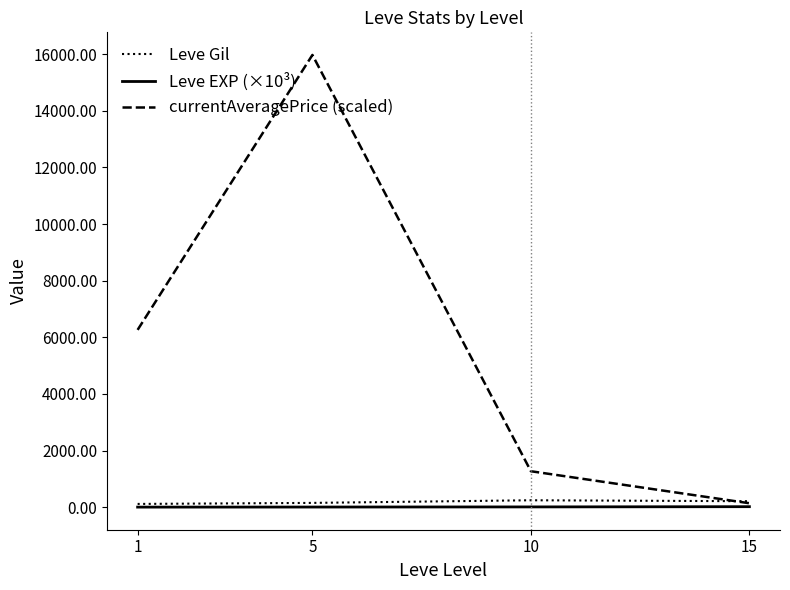

Does the chart display data point markers on the line(s)?

No